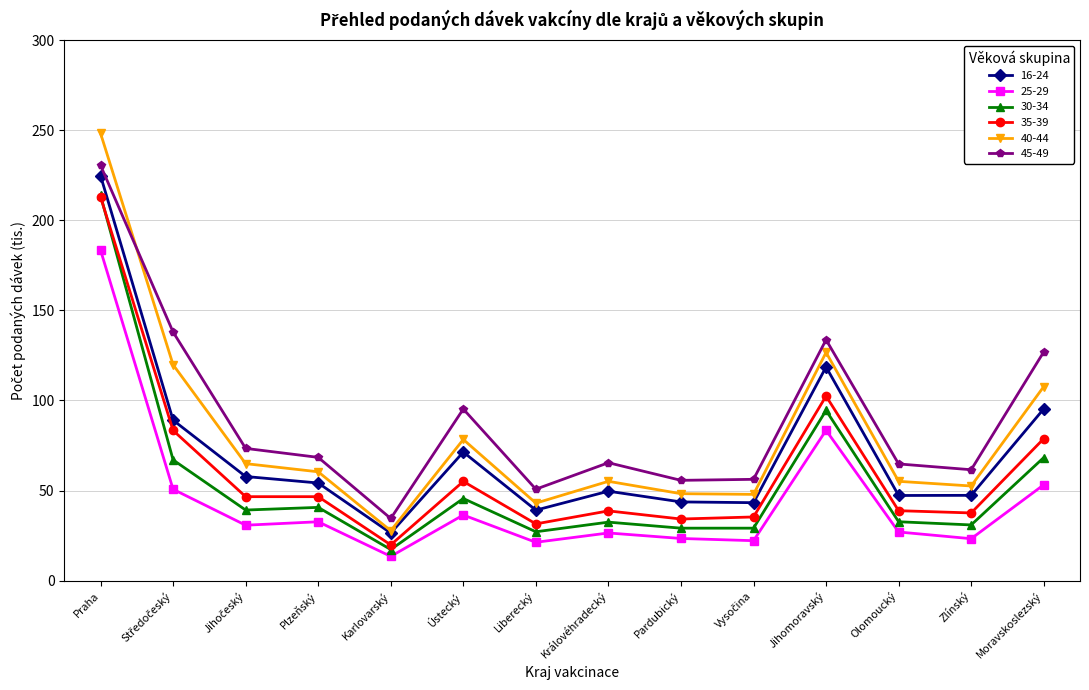

What are all the series names shown in the legend?

16-24, 25-29, 30-34, 35-39, 40-44, 45-49